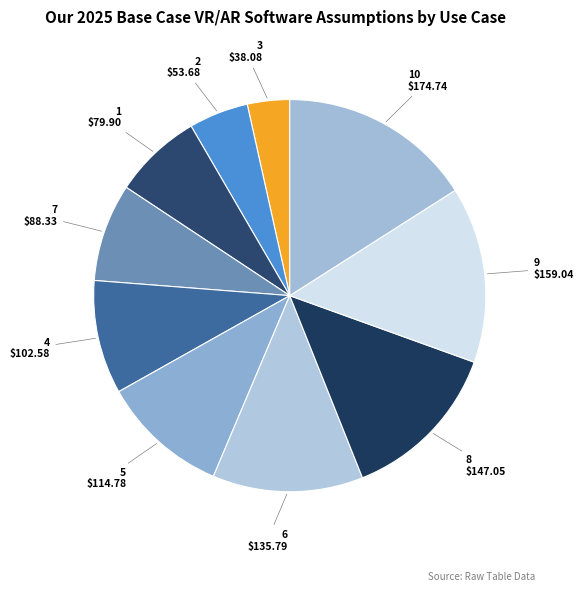

Is the sum of 2 and 5 greater than half?

No